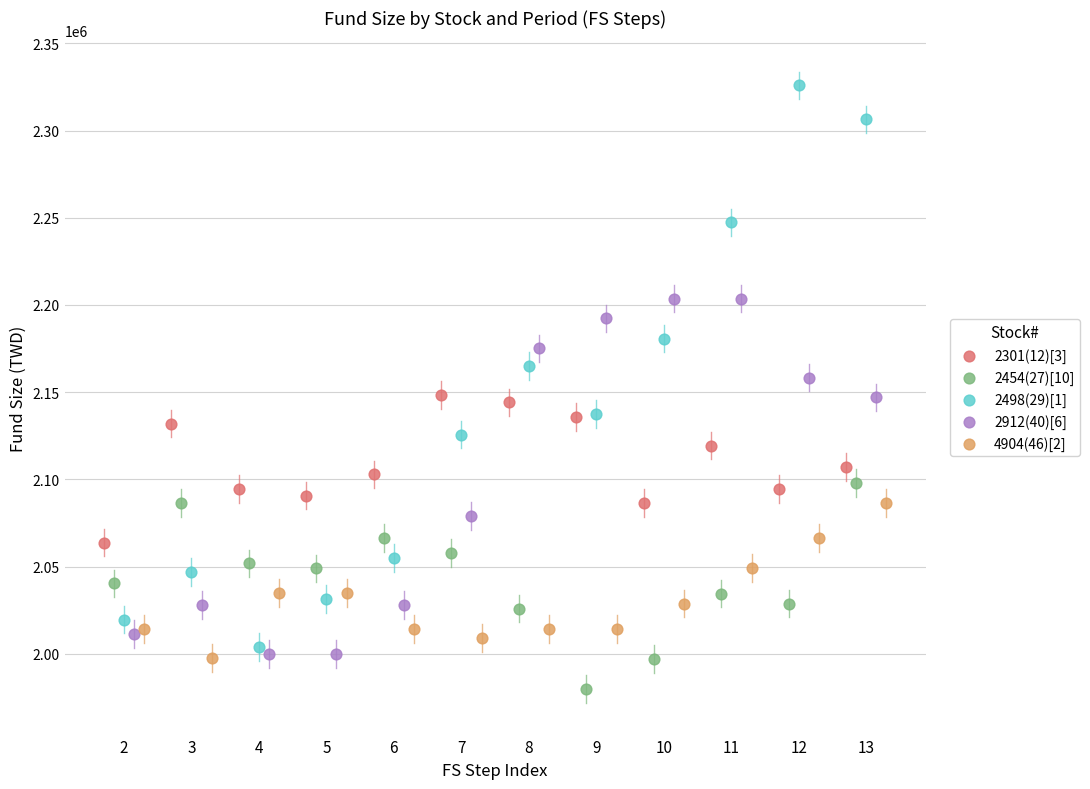

Which series reaches the maximum Y coordinate?

2498(29)[1]